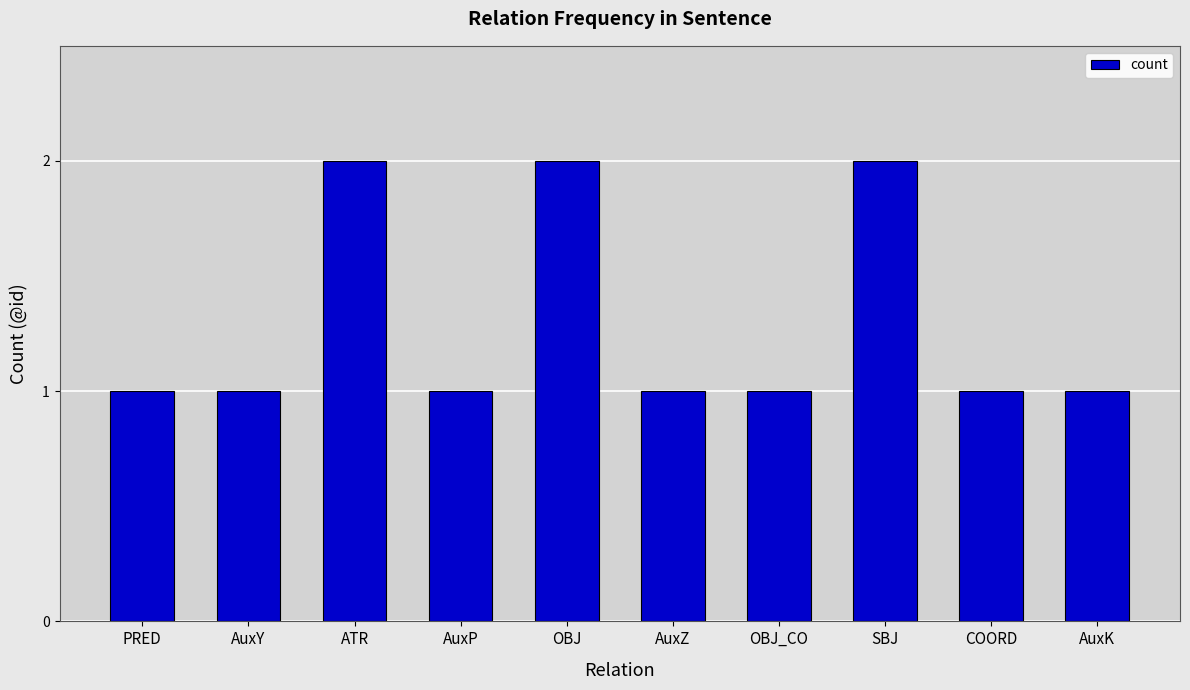

What is the sum of all values?

13